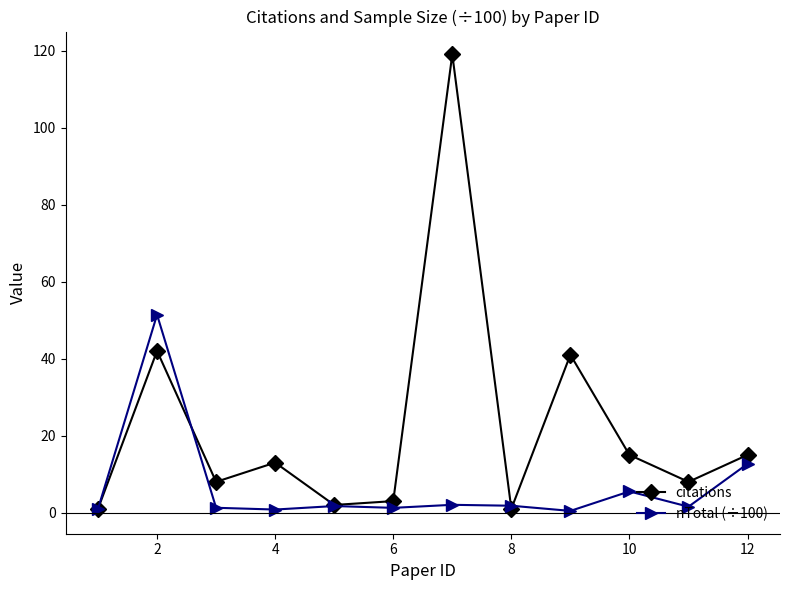

Which series has the largest range (max minus min)?

citations